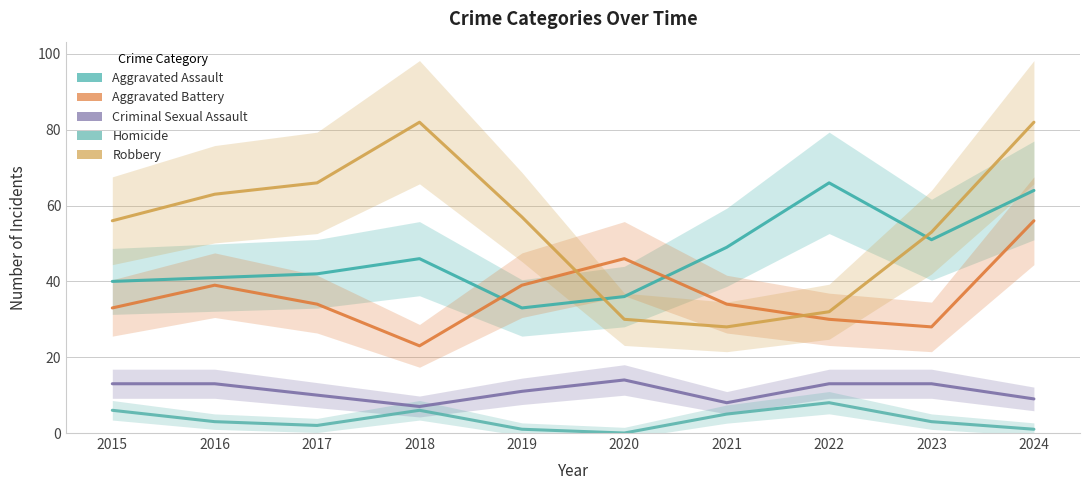

What is the sum of all Aggravated Assault values?

468